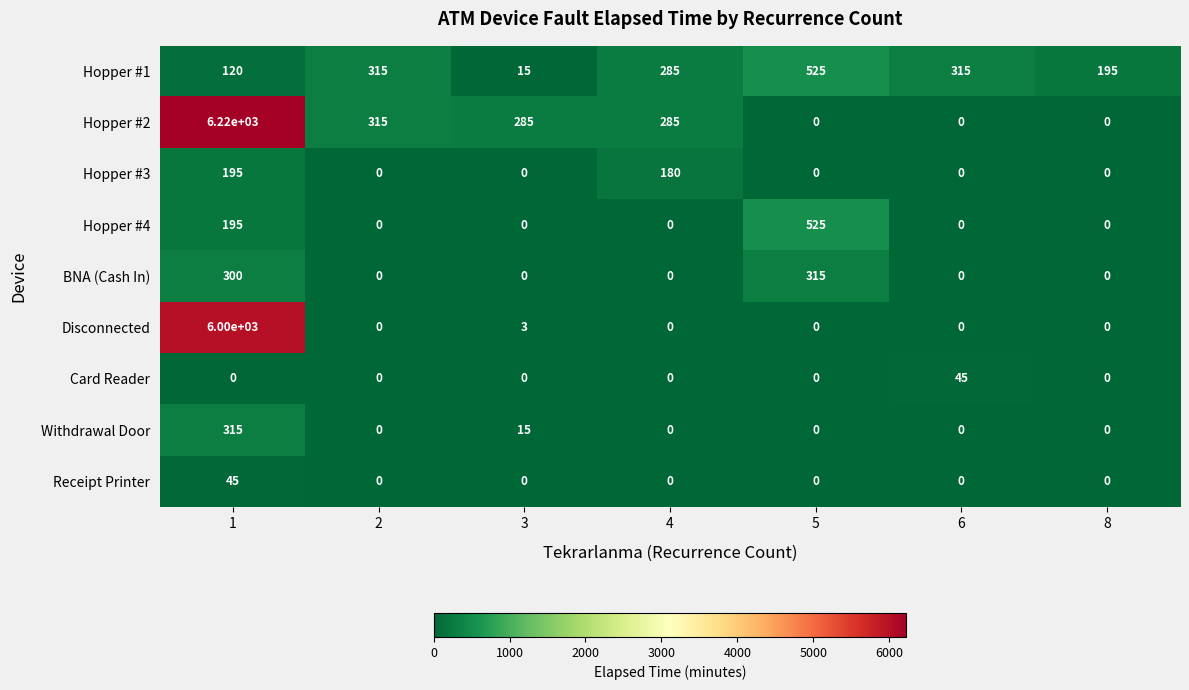

Which series has the largest total across all categories?

Hopper #2